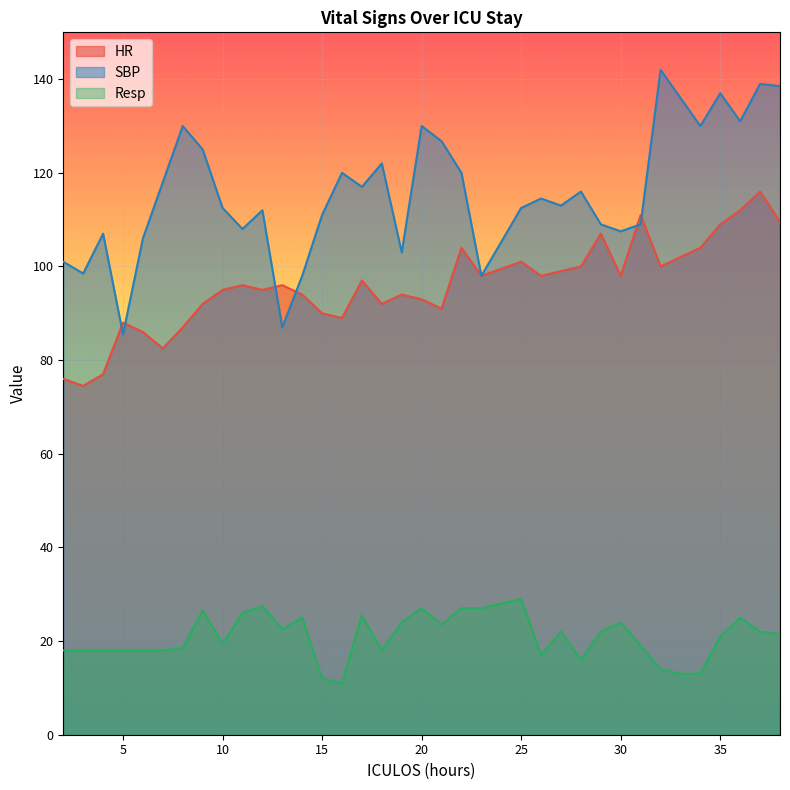

At which label does SBP reach its minimum?

5